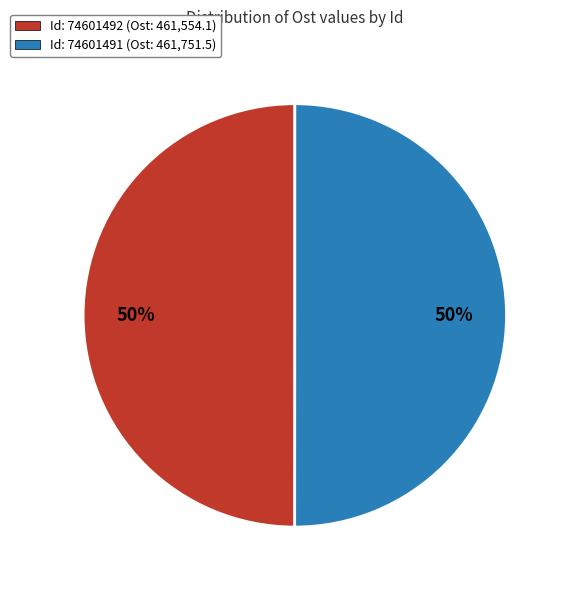

Approximately how many times larger is the value at Id: 74601491 (Ost: 461,751.5) compared to Id: 74601492 (Ost: 461,554.1)?

1.0